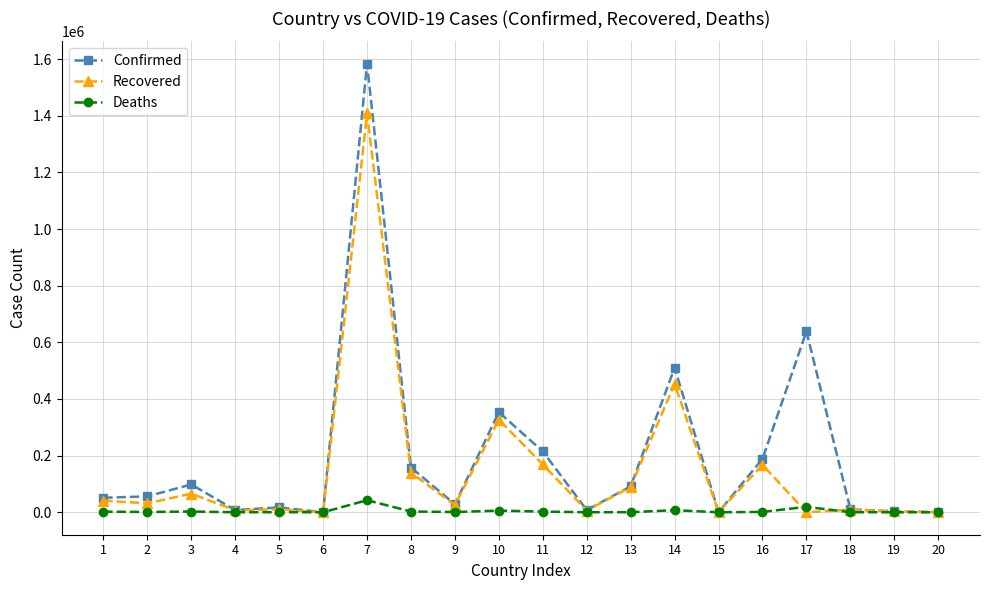

The value of Deaths at 10 is 5931. True or false?

True